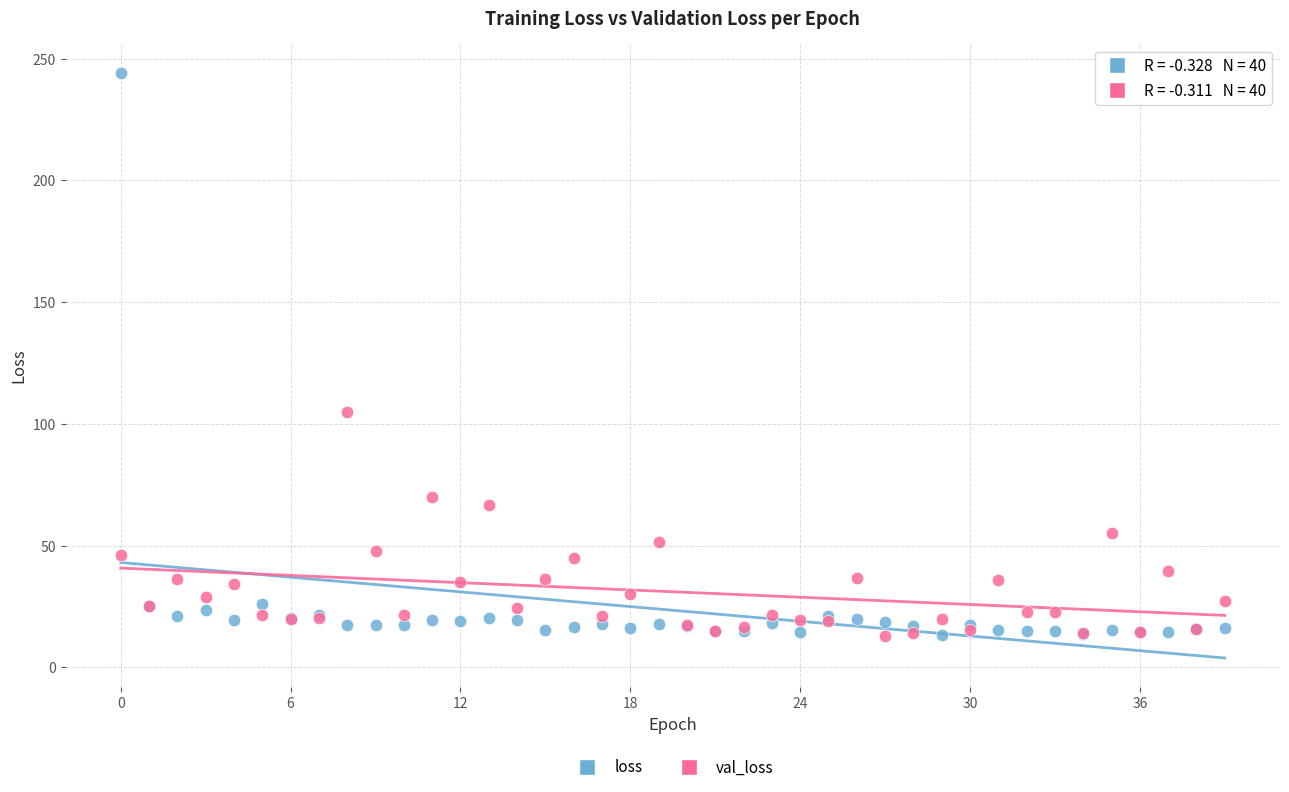

Which series reaches the maximum Y coordinate?

loss